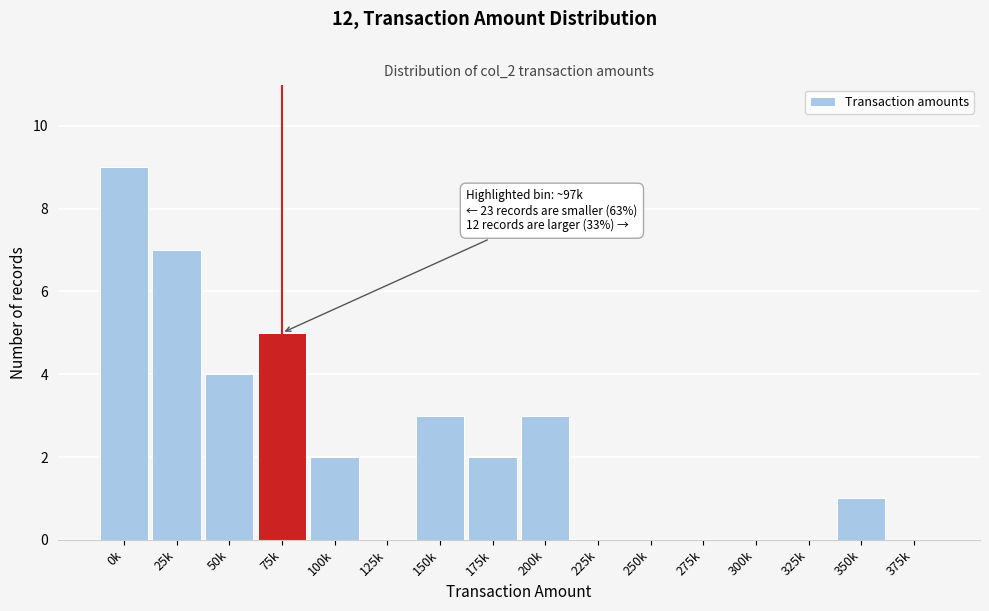

Reading left to right, extract all data points from this chart.

0k=9	25k=7	50k=4	75k=5	100k=2	125k=0	150k=3	175k=2	200k=3	225k=0	250k=0	275k=0	300k=0	325k=0	350k=1	375k=0